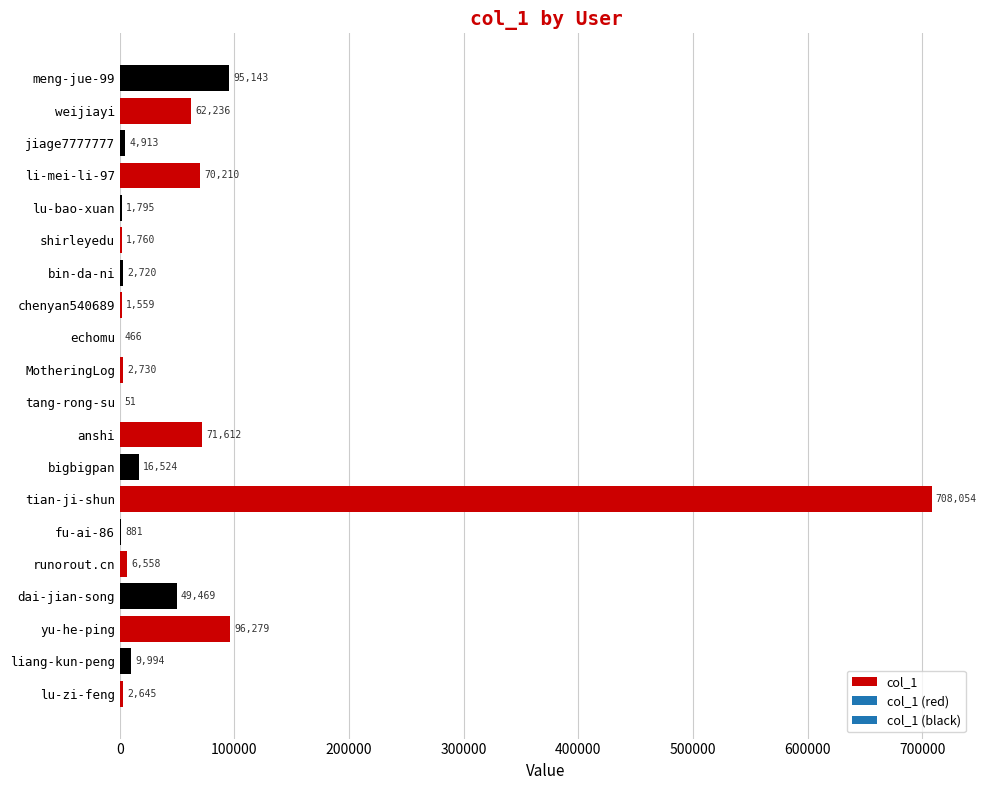

Which label corresponds to the largest value in the chart?

tian-ji-shun